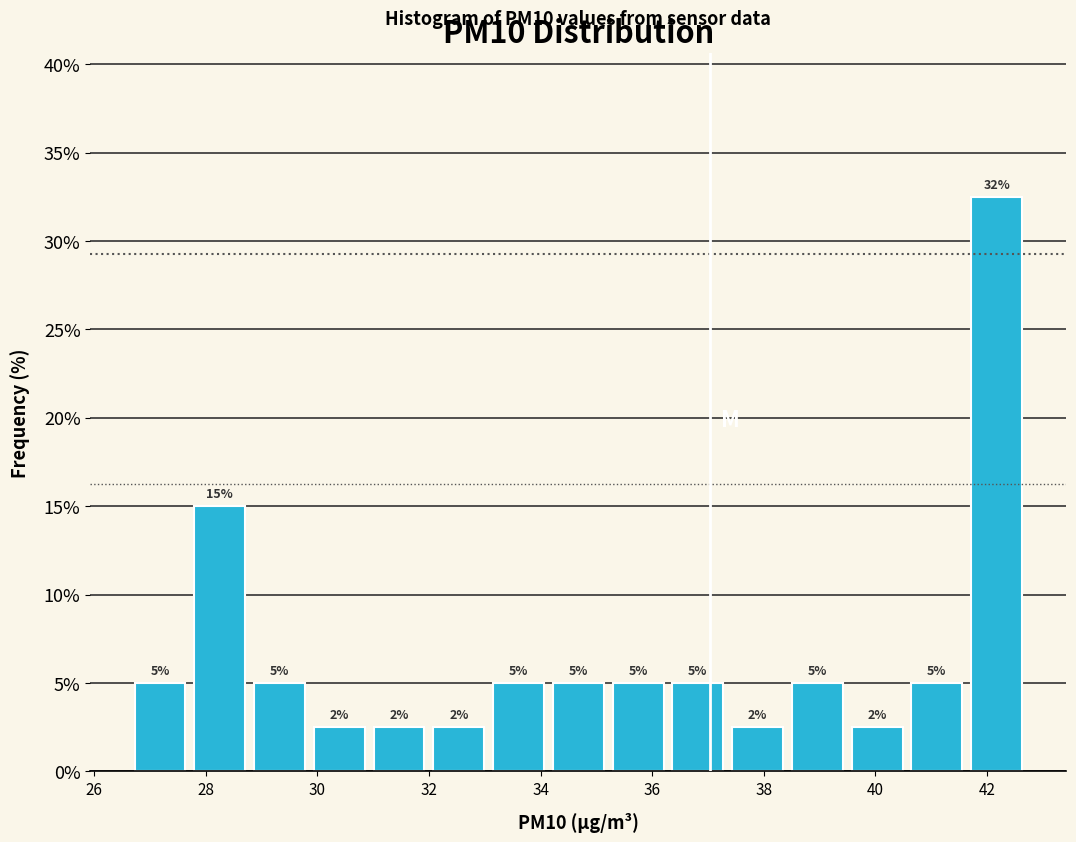

Which range on the x-axis has the tallest bar?

41.6 to 42.8